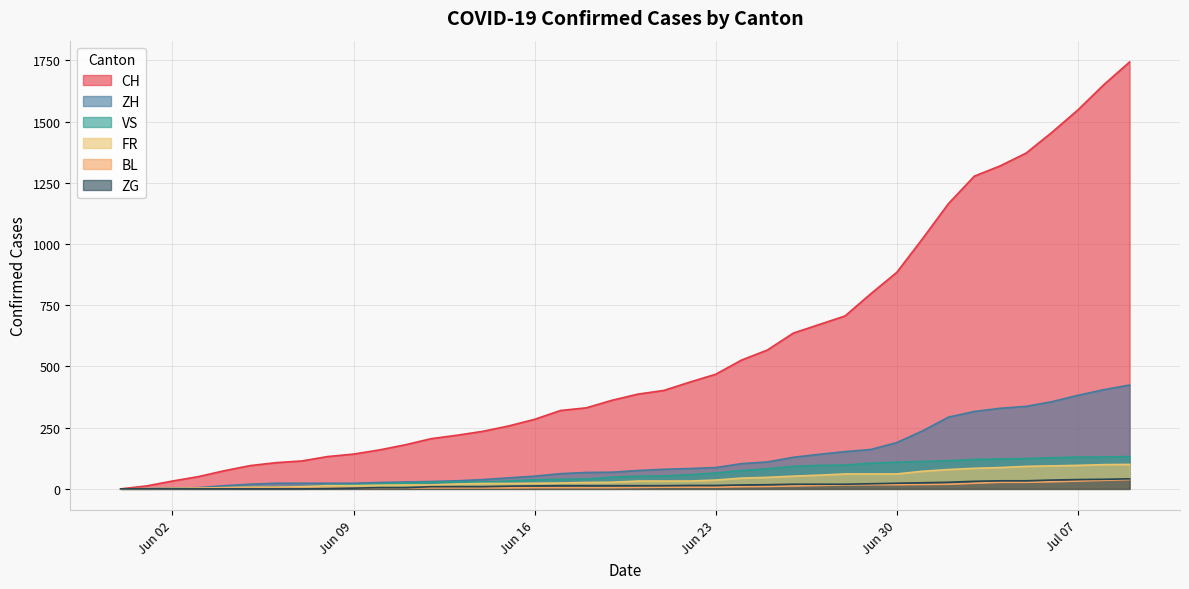

The CH series shows 726 at 2020-07-04. True or false?

False